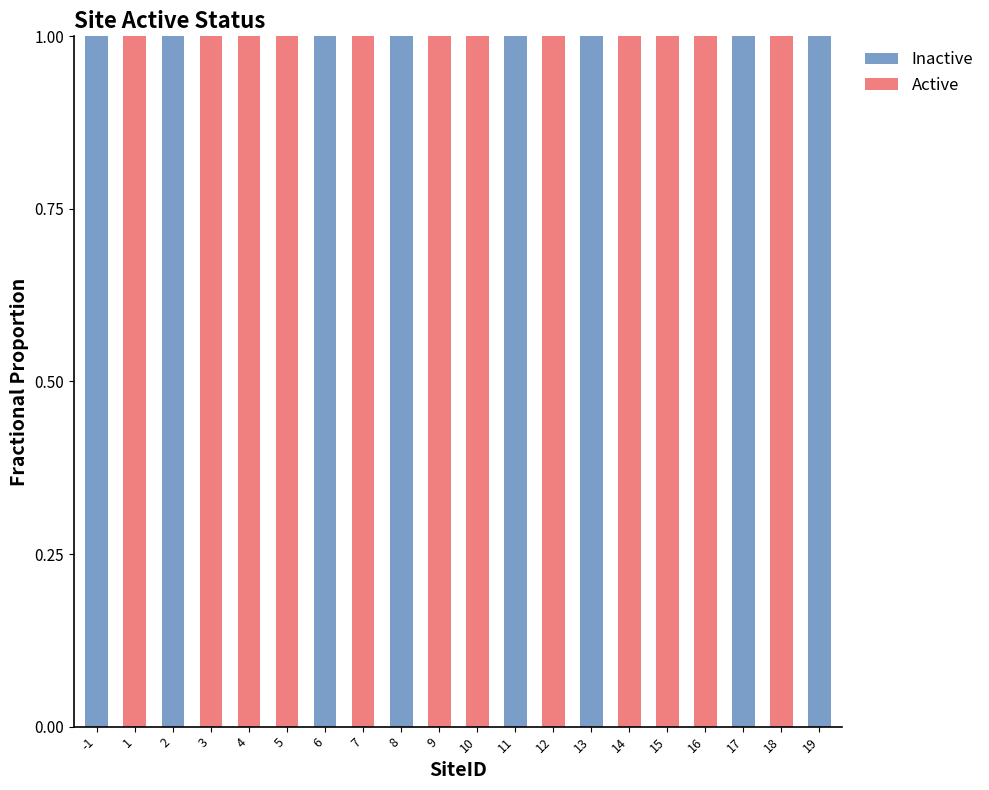

What are all the series names shown in the legend?

Inactive, Active